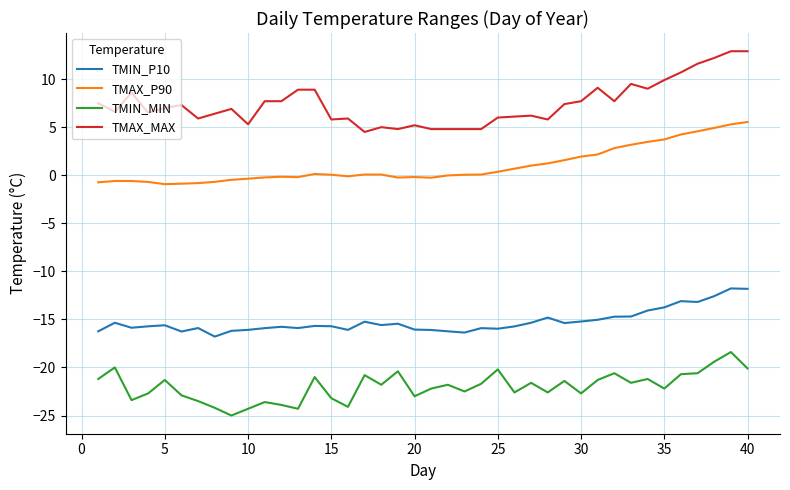

What is the greatest value displayed?

12.9